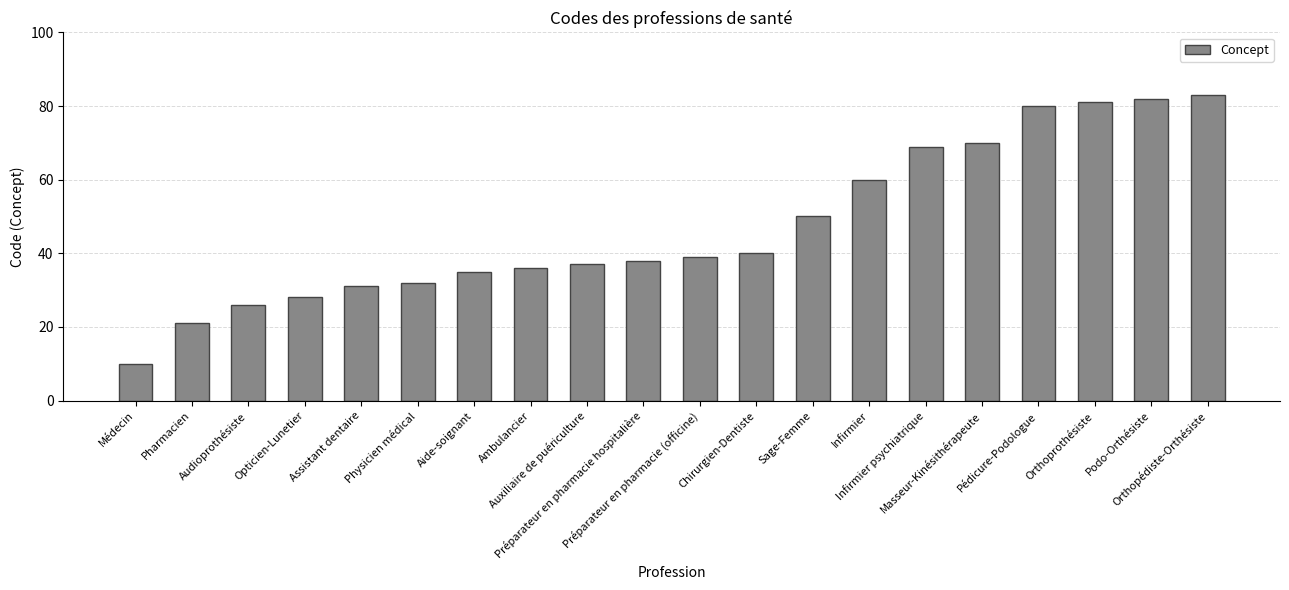

What is the minimum value shown in the chart?

10